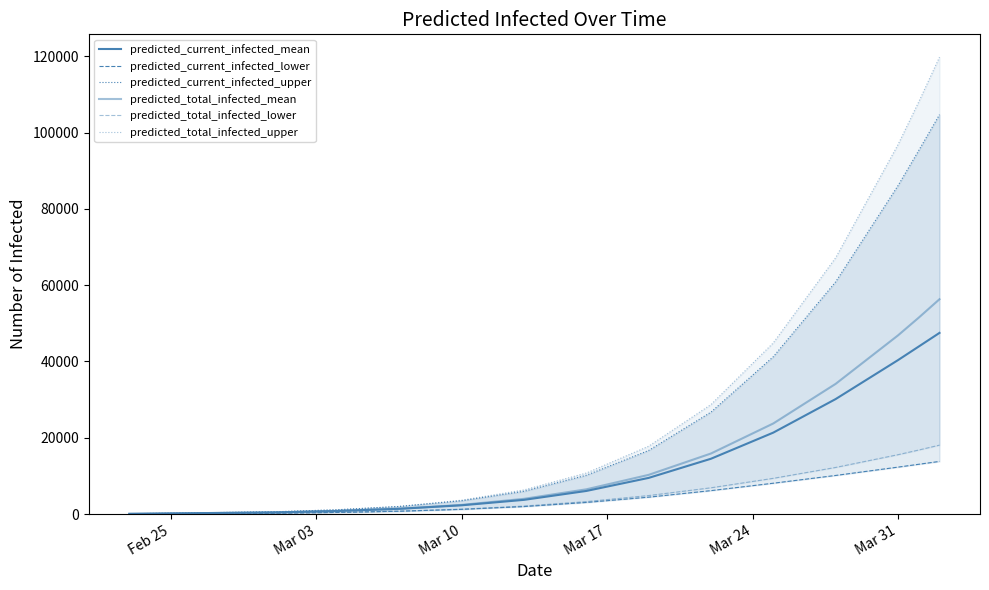

What is the value of the predicted_total_infected_mean point at the 11th from the left?

23746